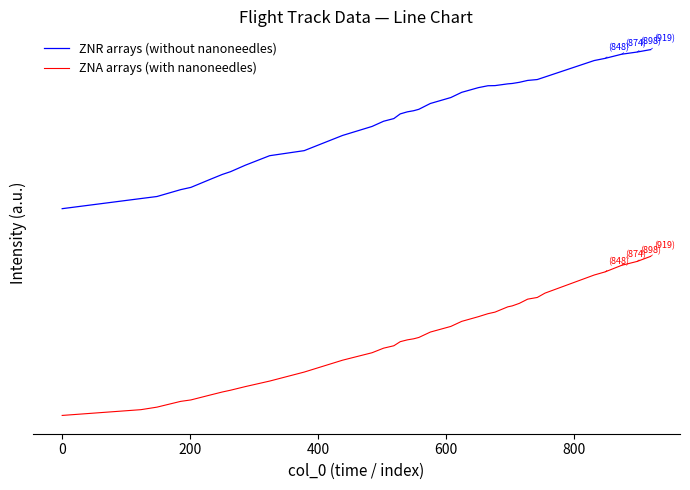

True or false: ZNR arrays (without nanoneedles) has more than 1 points higher than both neighbors.

False